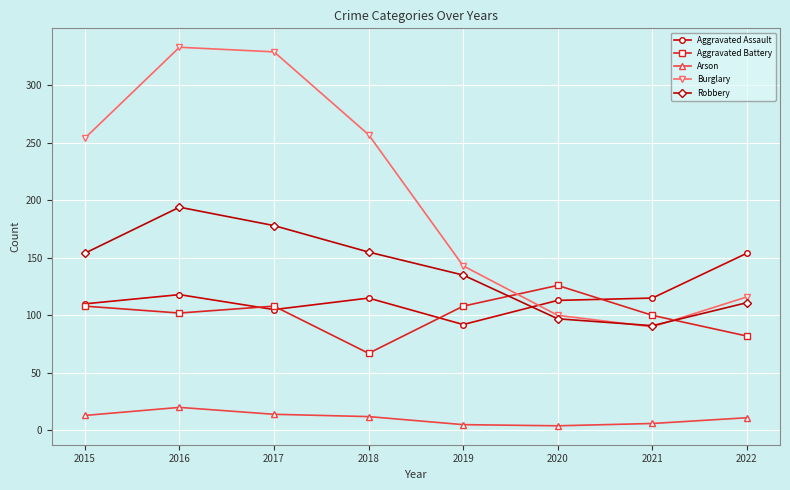

Does the chart display data point markers on the line(s)?

Yes